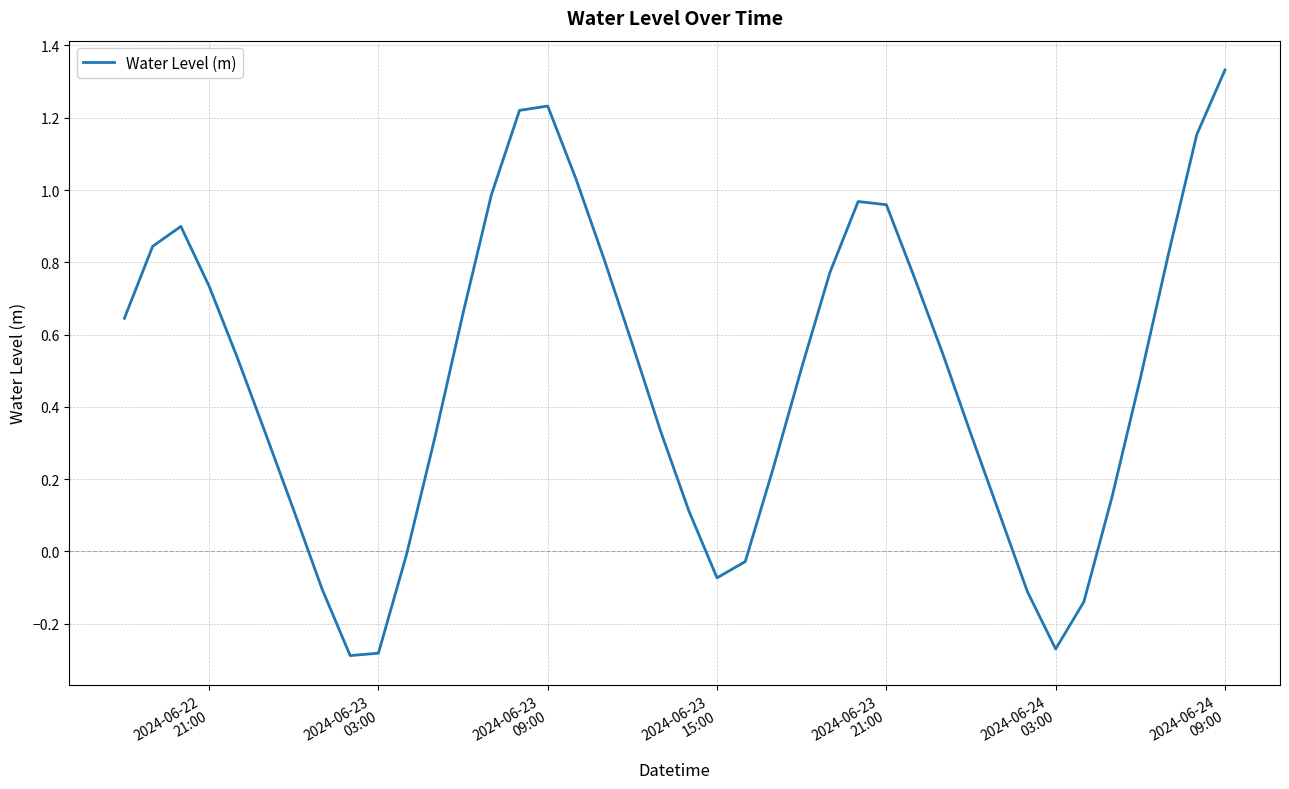

How many lines are shown in the chart?

1